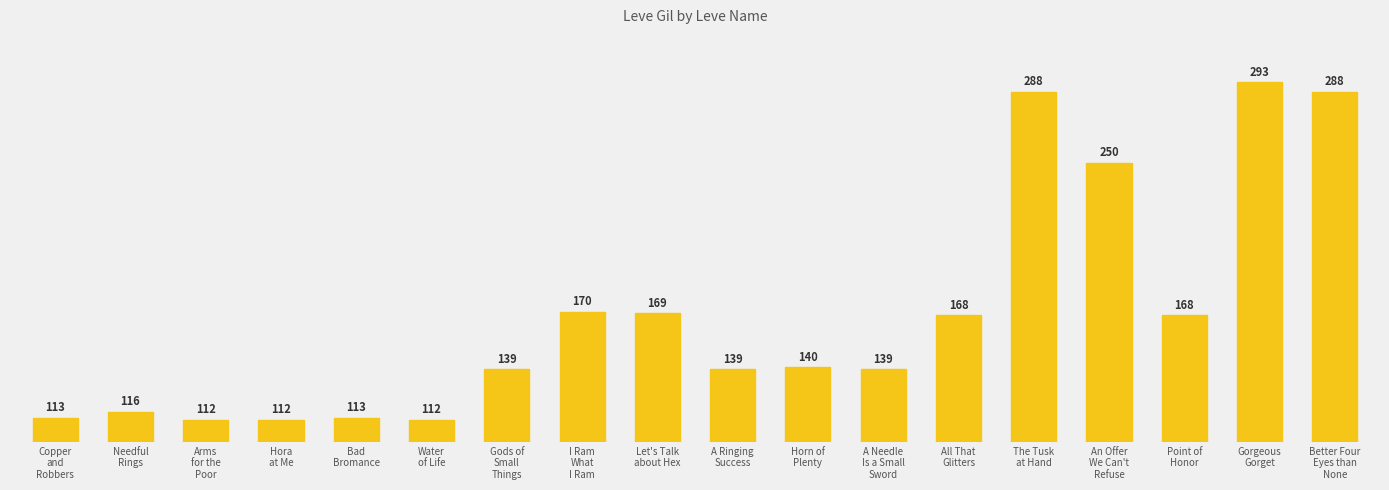

How many bars are there in total?

18